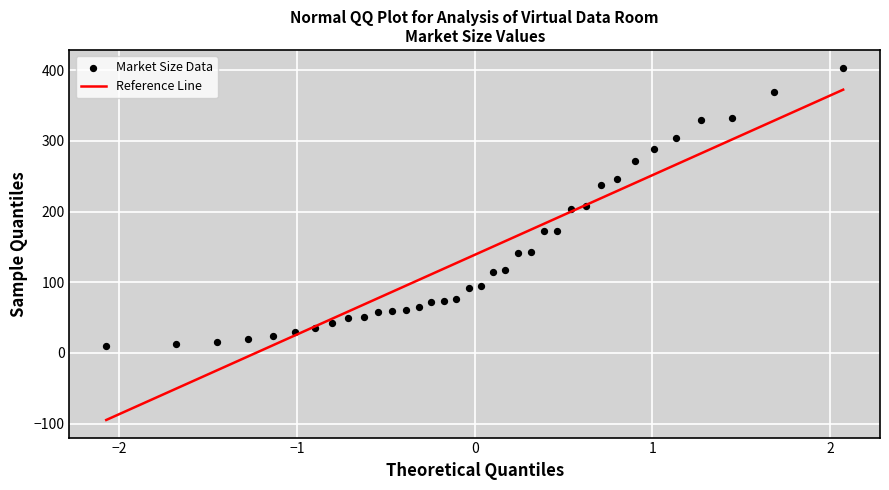

What is the range of X values (max minus min)?

4.1